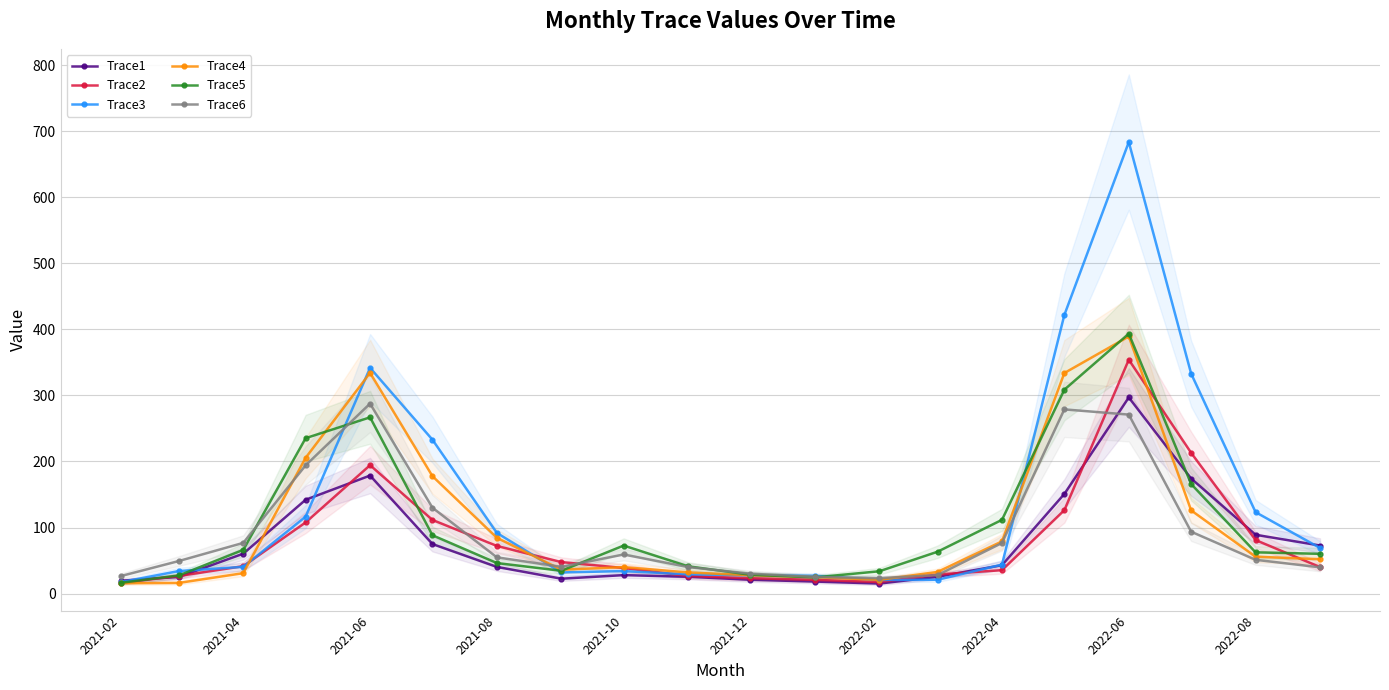

What are all the series names shown in the legend?

Trace1, Trace2, Trace3, Trace4, Trace5, Trace6